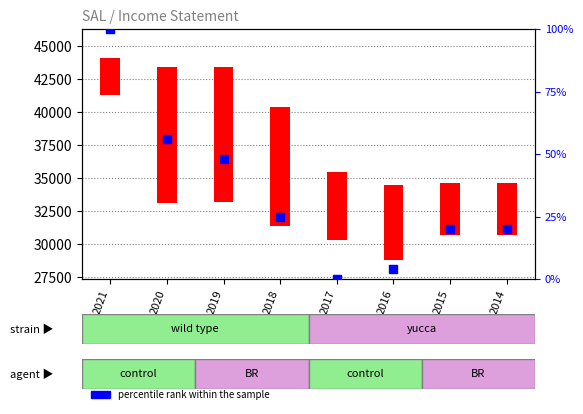

What is the change in value from 2021 to 2015?

-80.0